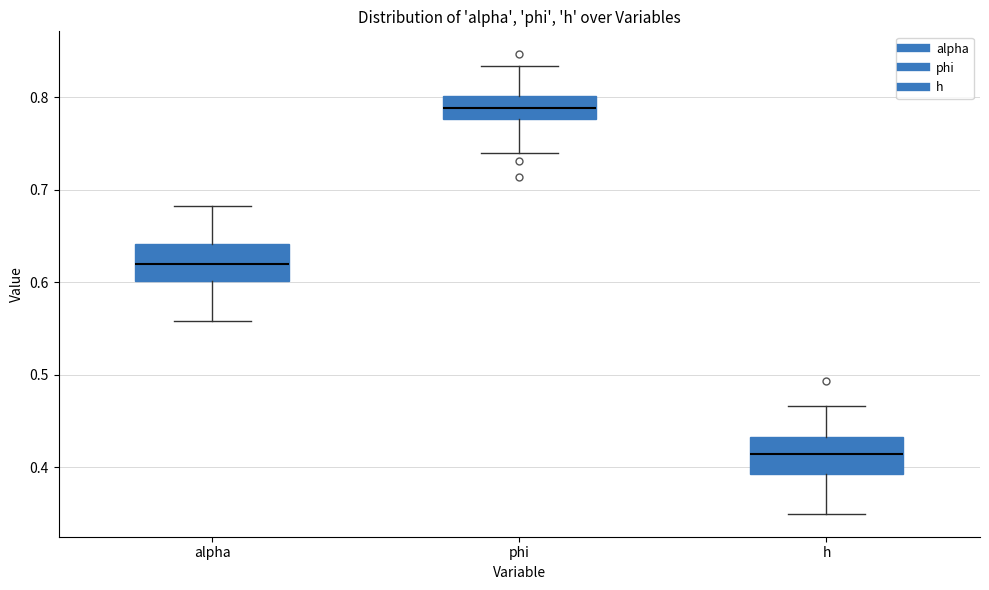

Reading left to right, transcribe this box plot: for each box, give where its median line is, the range the box spans, and where its two whiskers end, as read against the y-axis. The values are not printed on the chart, so give them approximately, as read against the axis.

alpha: median 0.62, box 0.60 to 0.64, whiskers 0.56 to 0.68
phi: median 0.79, box 0.78 to 0.80, whiskers 0.74 to 0.83
h: median 0.41, box 0.39 to 0.43, whiskers 0.35 to 0.47